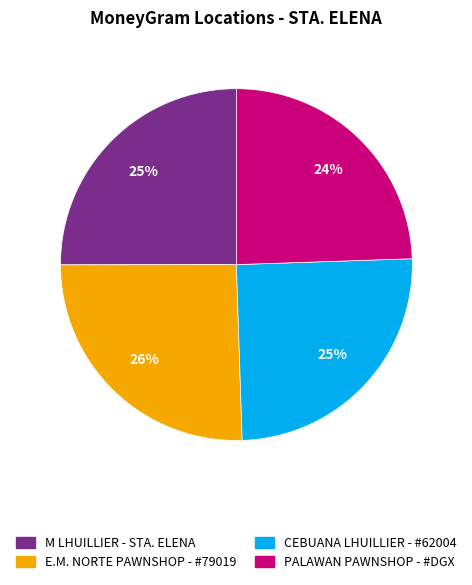

To the nearest percent, what portion does M LHUILLIER - STA. ELENA represent?

25%